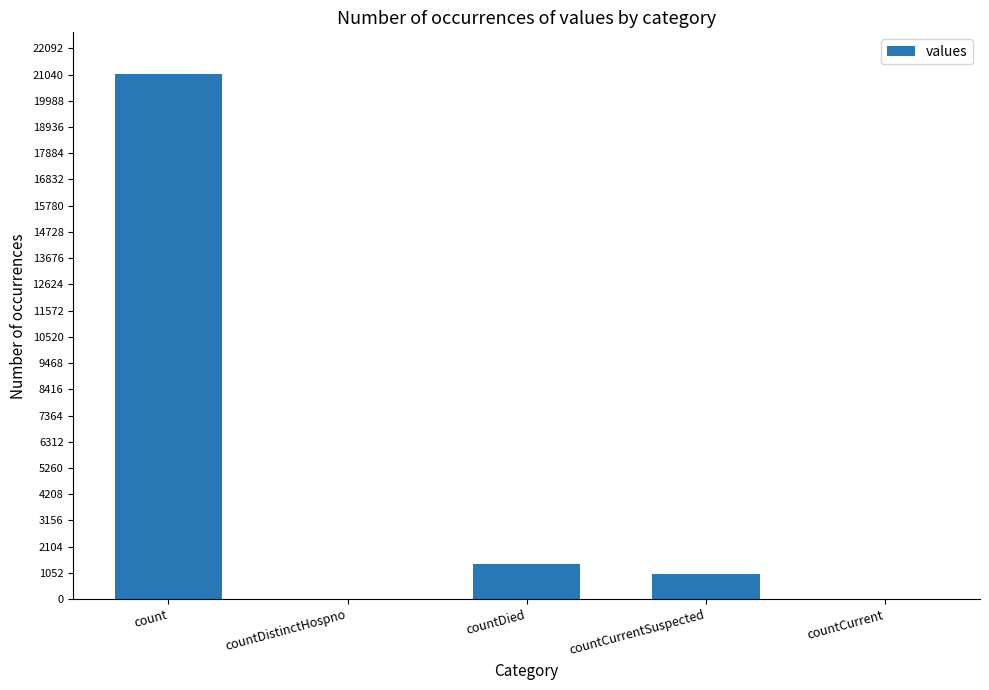

Reading left to right, transcribe all the data shown in this chart.

21050	0	1405	1006	0